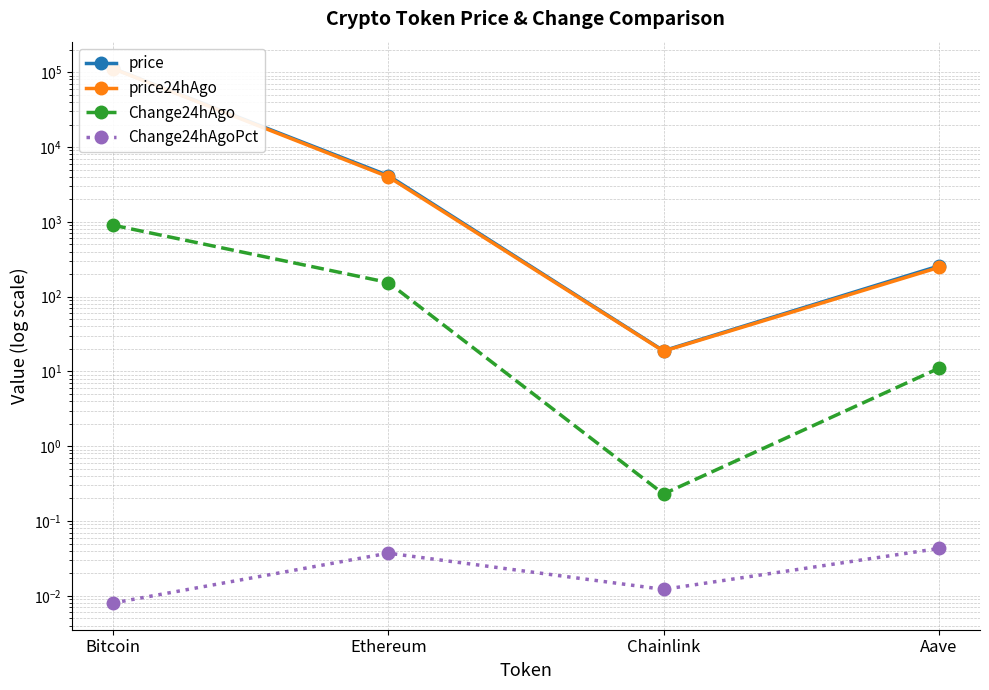

The Change24hAgo series shows 16.5 at Aave. True or false?

False